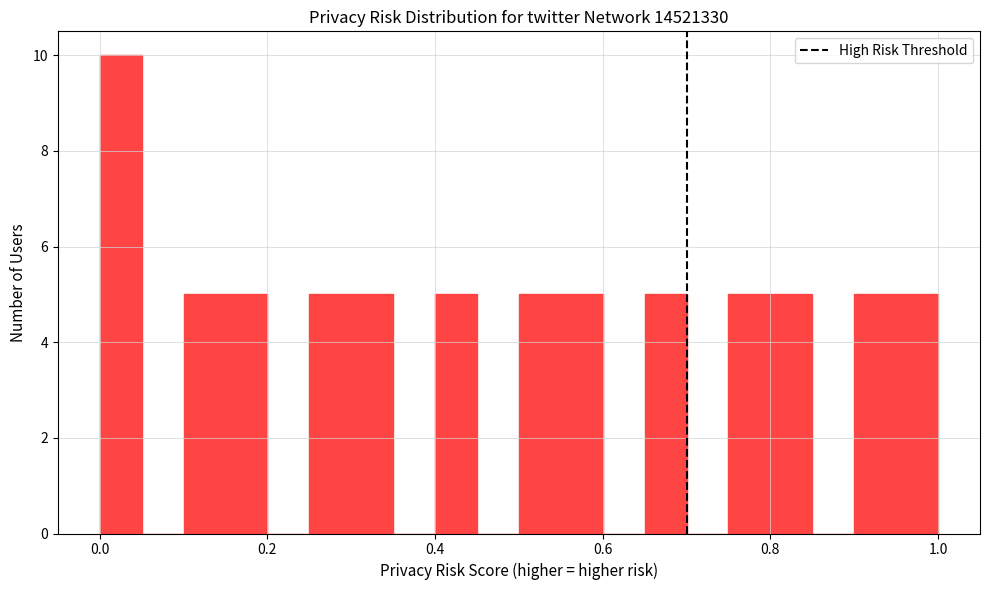

Around what value on the x-axis is the tallest bar? Give the approximate position of its centre, as read against the axis.

0.02